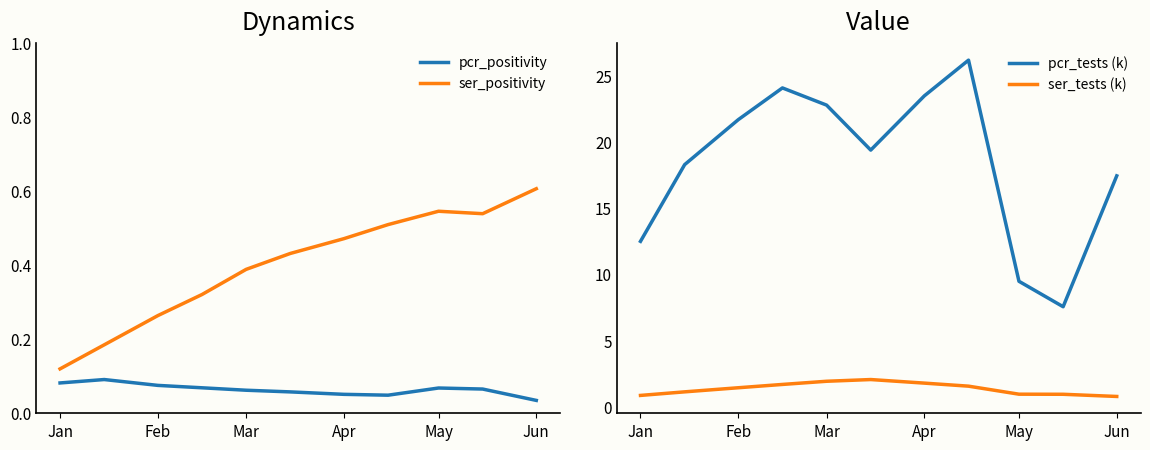

What is the maximum value for ser_positivity?

0.6